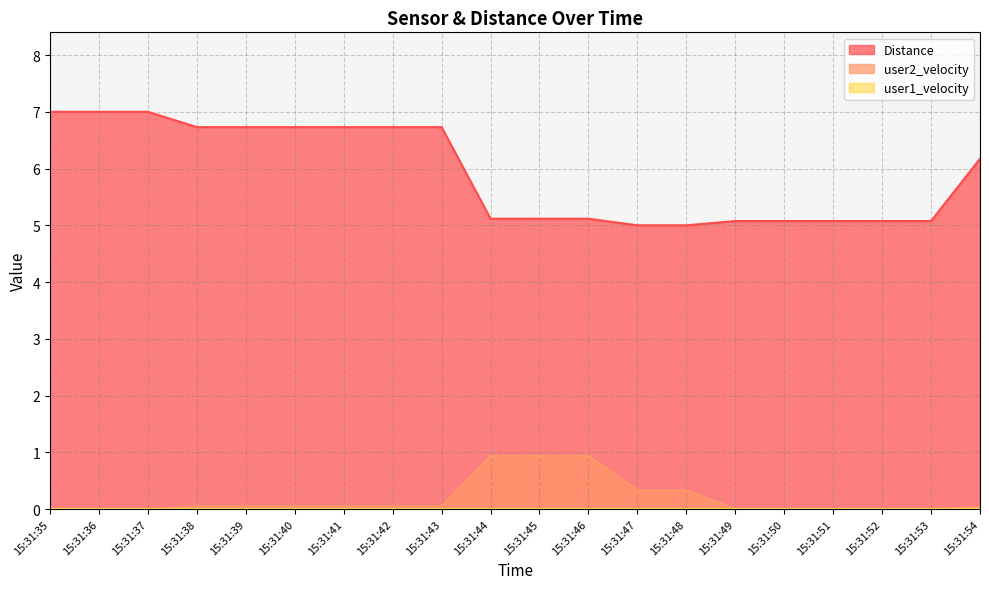

What is the difference between the maximum and minimum values in the user2_velocity series?

0.9